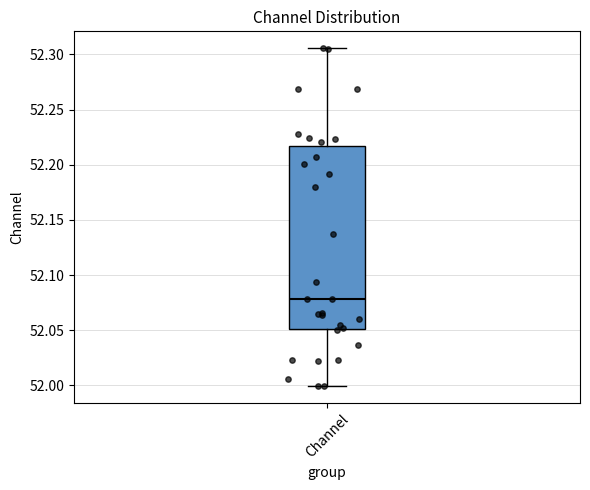

Transcribe this box plot: give where the median line is, the range the box spans, and where the two whiskers end, as read against the y-axis. The values are not printed on the chart, so give them approximately, as read against the axis.

median 52.080, box 52.050 to 52.215, whiskers 52.000 to 52.305